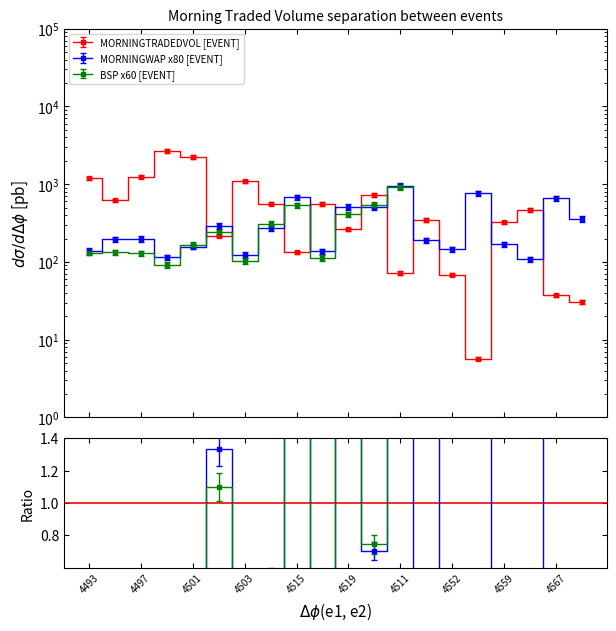

The MORNINGTRADEDVOL series shows 30.6 at 100804569. True or false?

True